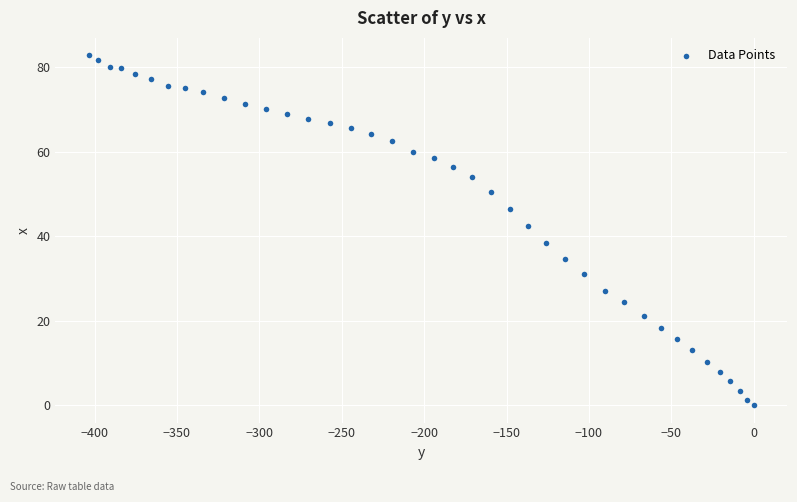

What is the range of Y values (max minus min)?

82.8